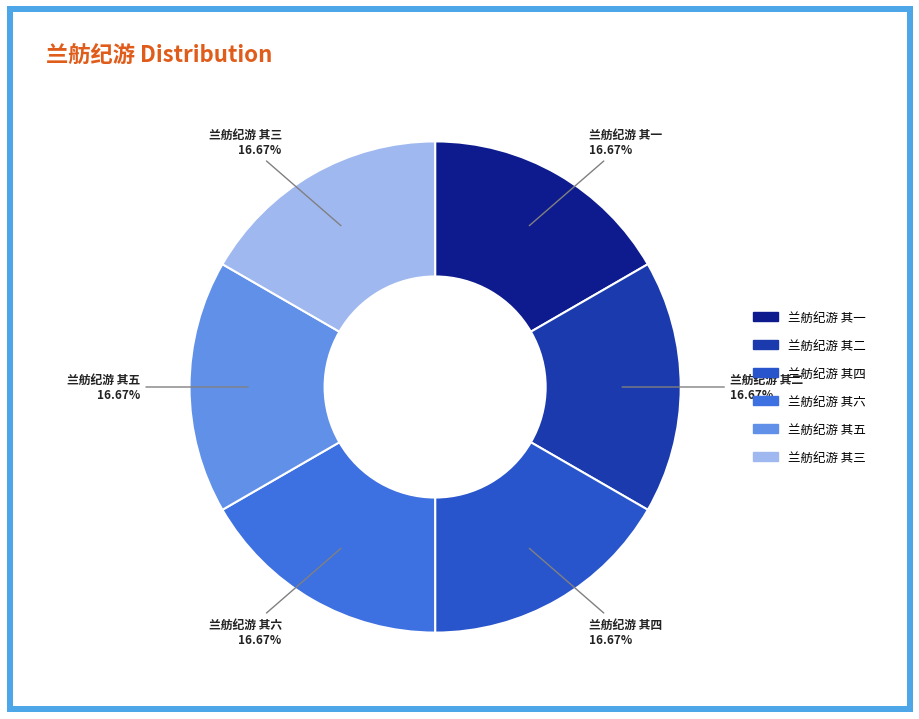

Count the number of slices in the pie.

6